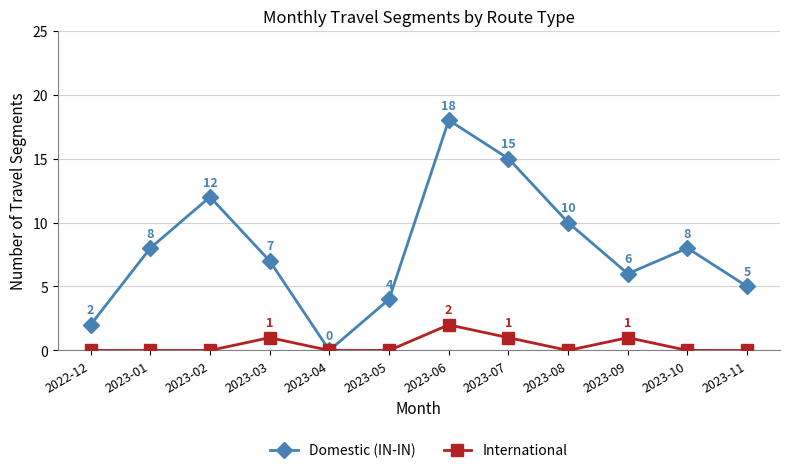

Which series has the widest spread of values?

Domestic (IN-IN)